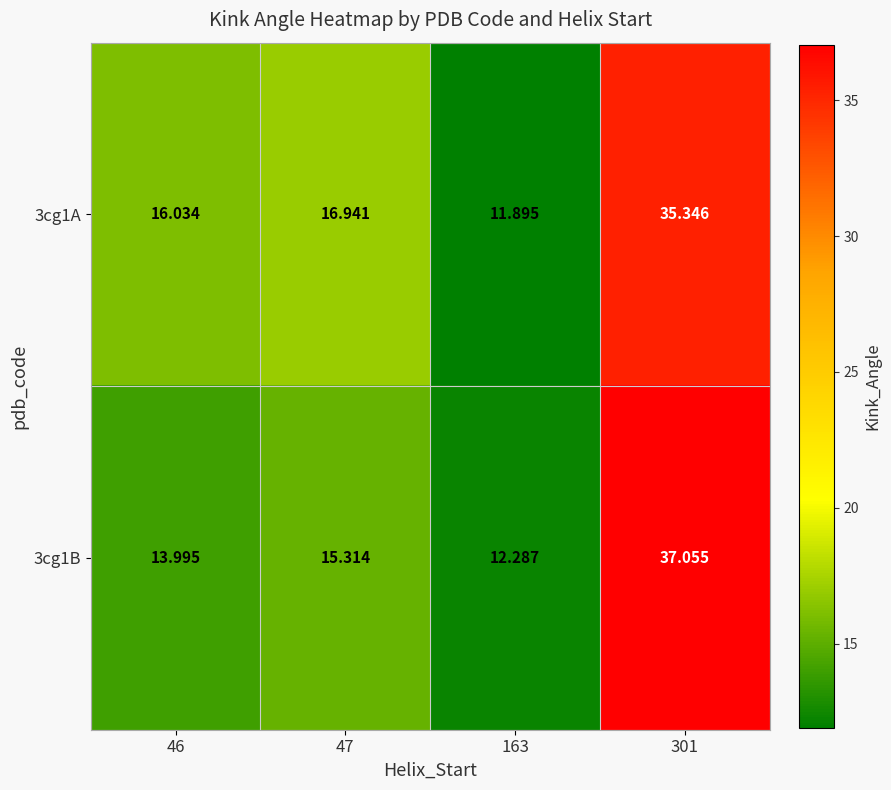

At which category is the sum across all series the highest?

301